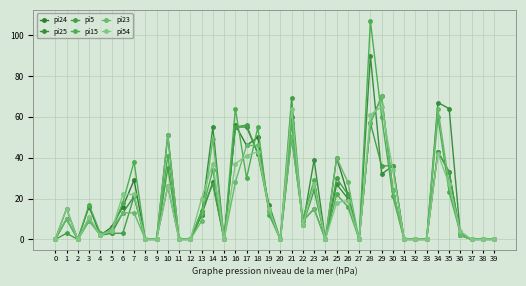

Reading left to right, extract all data points from this chart.

pi24: 0	15	0	16	2	6	16	29	0	0	51	0	0	12	28	0	56	46	50	14	0	50	9	15	0	40	22	0	57	70	24	0	0	0	43	33	2	0	0	0
pi25: 0	10	0	10	2	3	13	21	0	0	26	0	0	12	55	0	55	55	42	17	0	60	7	39	0	27	20	0	90	32	36	0	0	0	67	64	2	0	0	0
pi5: 0	3	0	9	3	3	3	21	0	0	35	0	0	14	27	0	55	56	42	14	0	69	7	24	0	30	22	0	57	36	36	0	0	0	43	33	2	0	0	0
pi15: 0	10	0	17	3	4	18	38	0	0	41	0	0	13	34	0	64	30	55	12	0	57	10	29	0	22	16	0	107	60	21	0	0	0	60	23	3	0	0	0
pi23: 0	10	0	9	2	5	13	13	0	0	51	0	0	9	49	0	28	46	46	14	0	50	9	15	0	40	28	0	57	70	24	0	0	0	64	27	2	0	0	0
pi54: 0	15	0	11	2	4	22	22	0	0	26	0	0	20	37	0	37	41	43	15	0	64	7	27	0	18	19	0	61	65	34	0	0	0	42	27	4	0	0	0